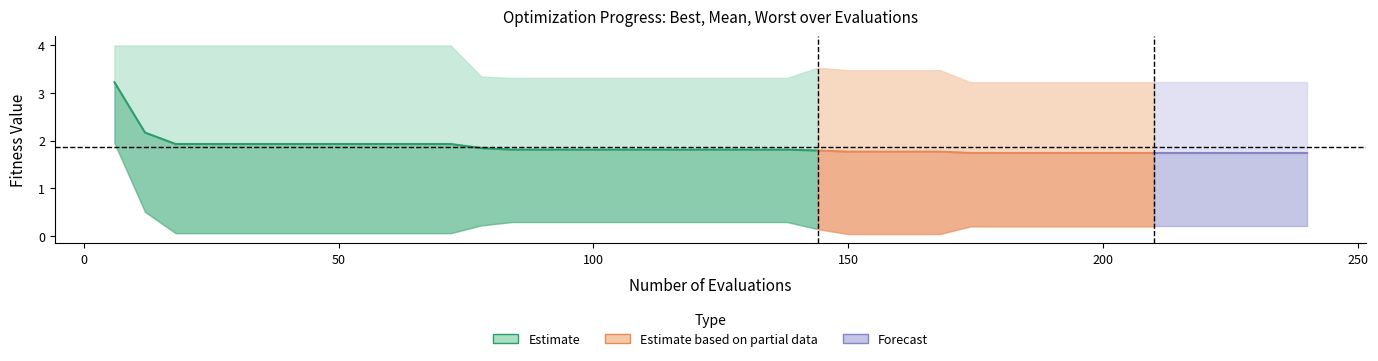

Where is the first local maximum for worst?

23